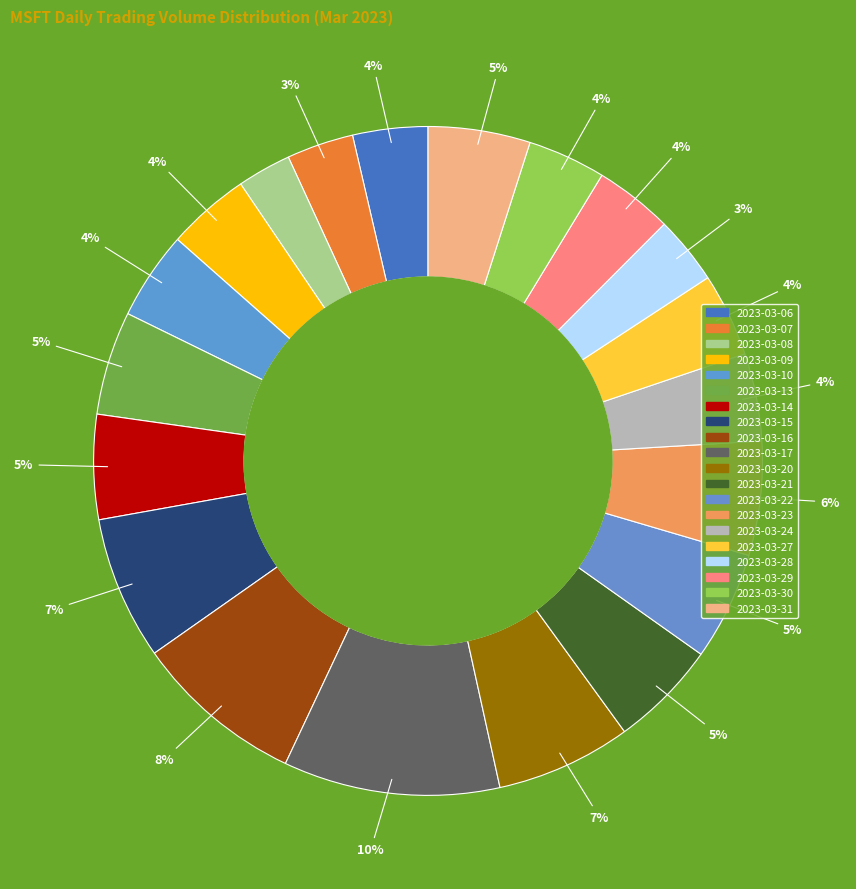

How many slices are in this pie chart?

20